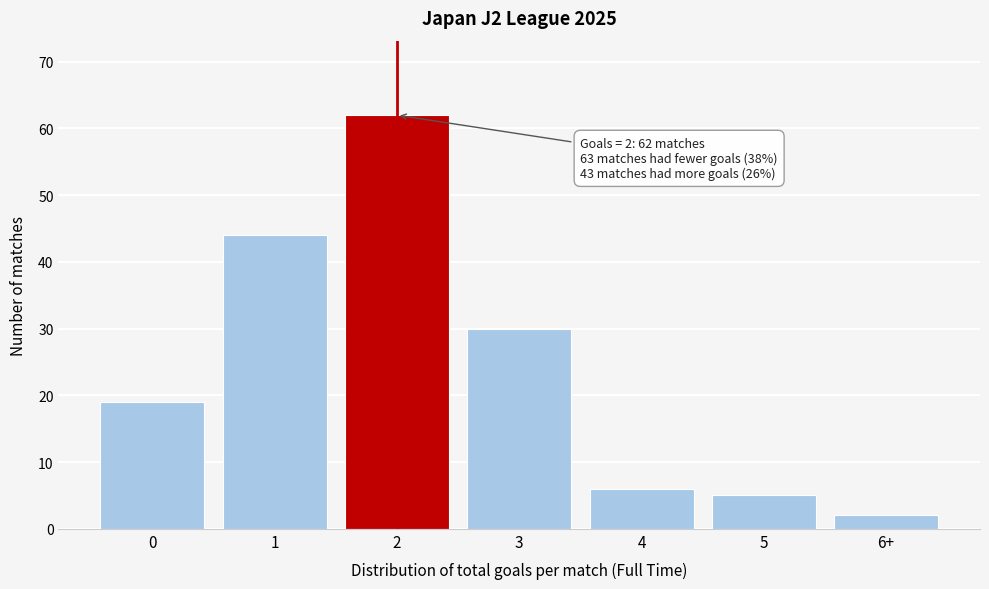

Reading left to right, extract all data points from this chart.

0=19	1=44	2=62	3=30	4=6	5=5	6+=2